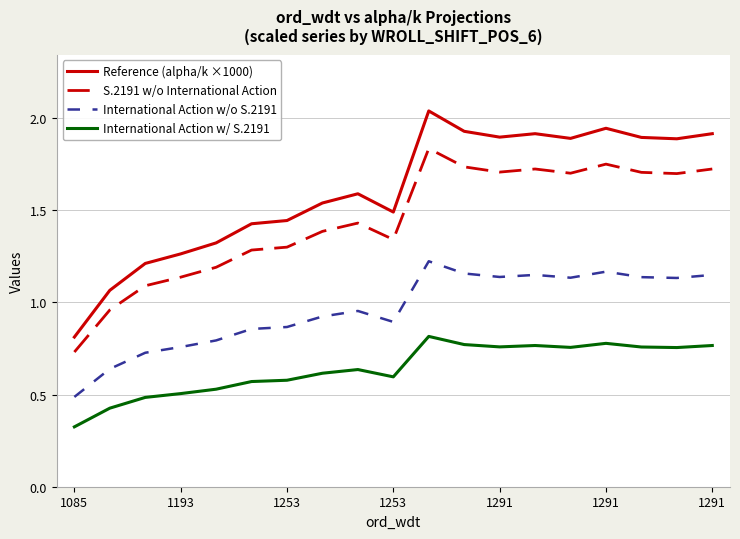

True or false: International Action w/o S.2191 and Reference (alpha/k ×1000) cross at least once.

False